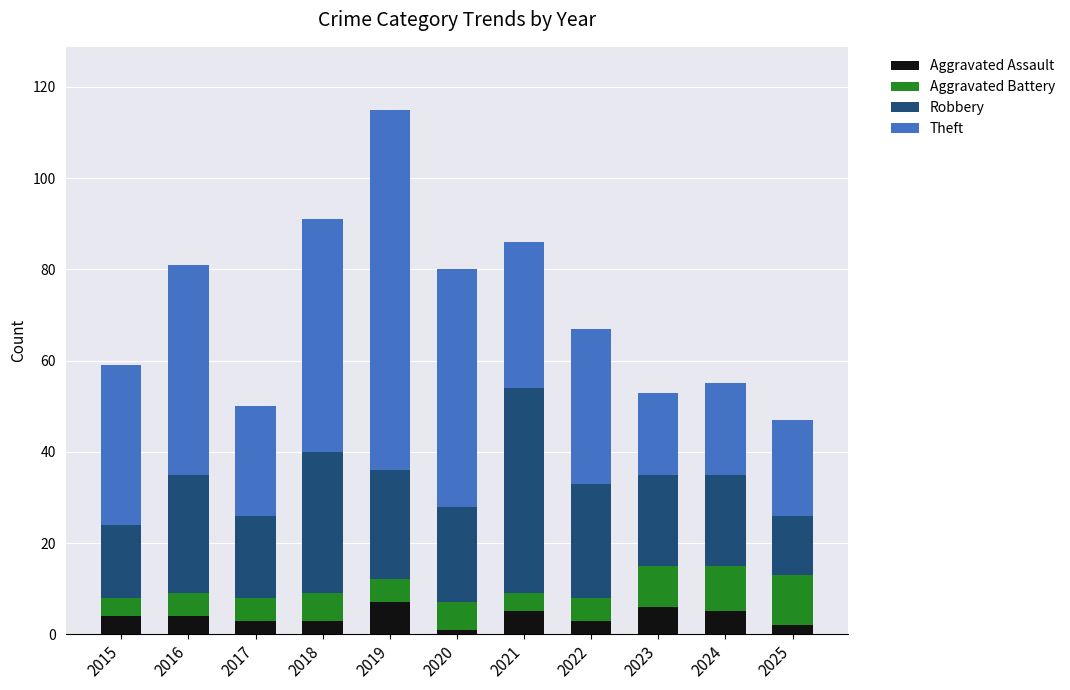

At which category is the sum across all series the highest?

2019